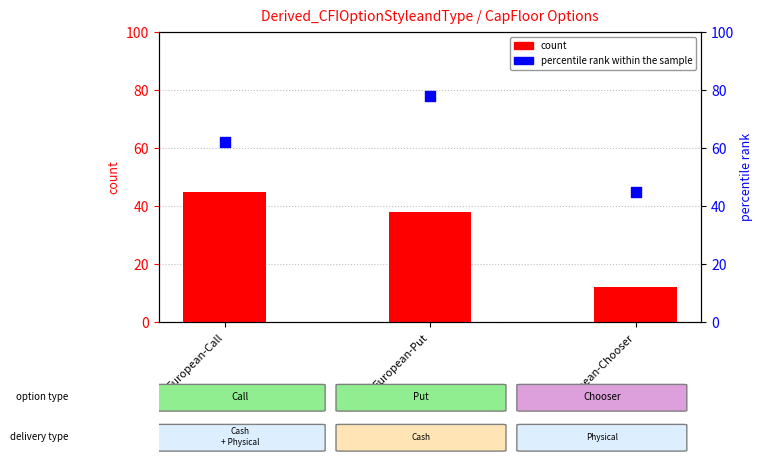

At which category is the sum across all series the highest?

European-Put